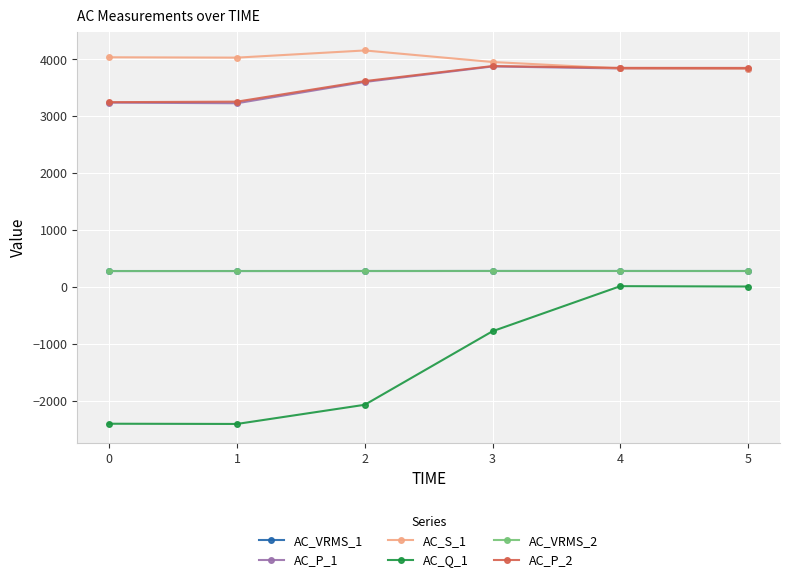

Which series has the largest total across all categories?

AC_S_1